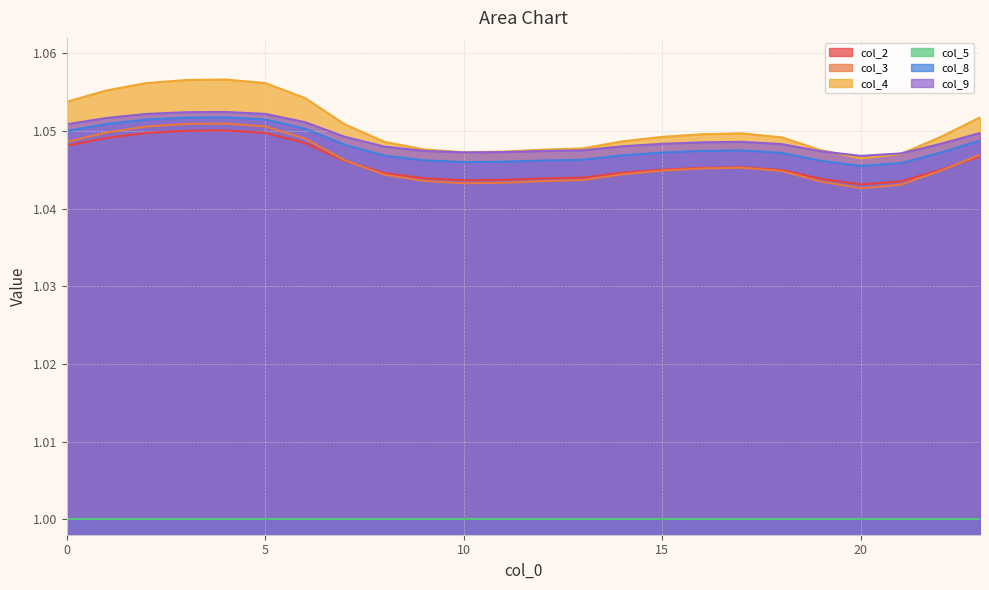

What value does the col_9 series have at 18?

1.0